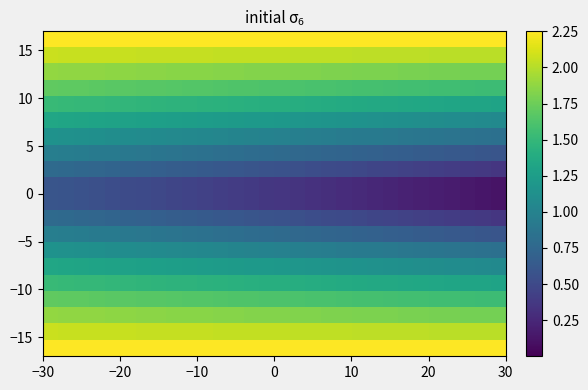

Count the number of data series in this chart.

20